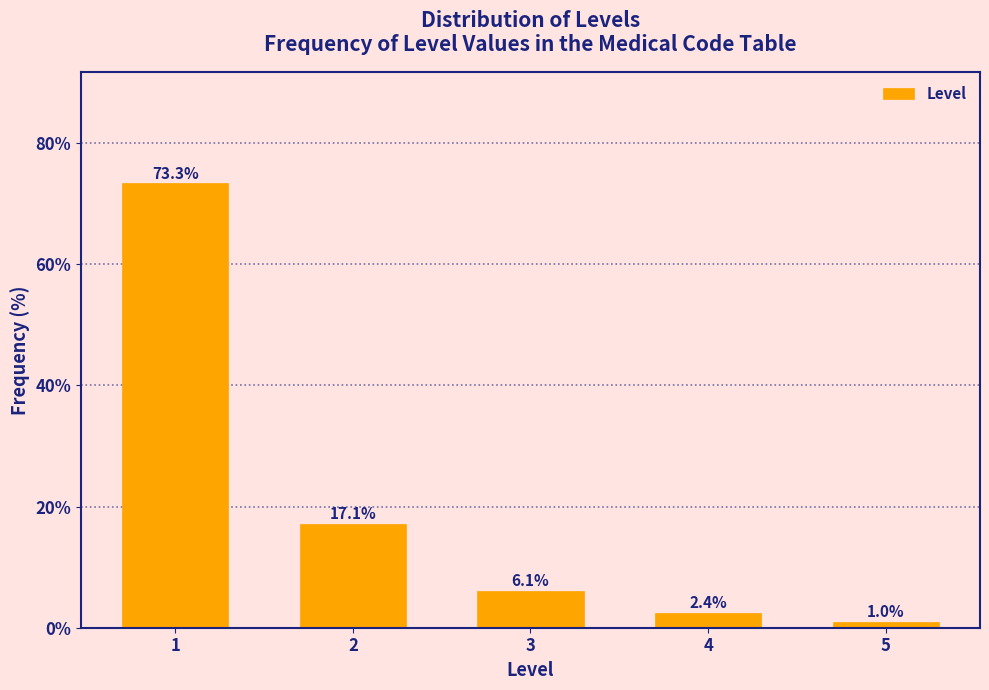

Reading left to right, what are all the values shown in this chart?

73.3	17.1	6.1	2.4	1.0